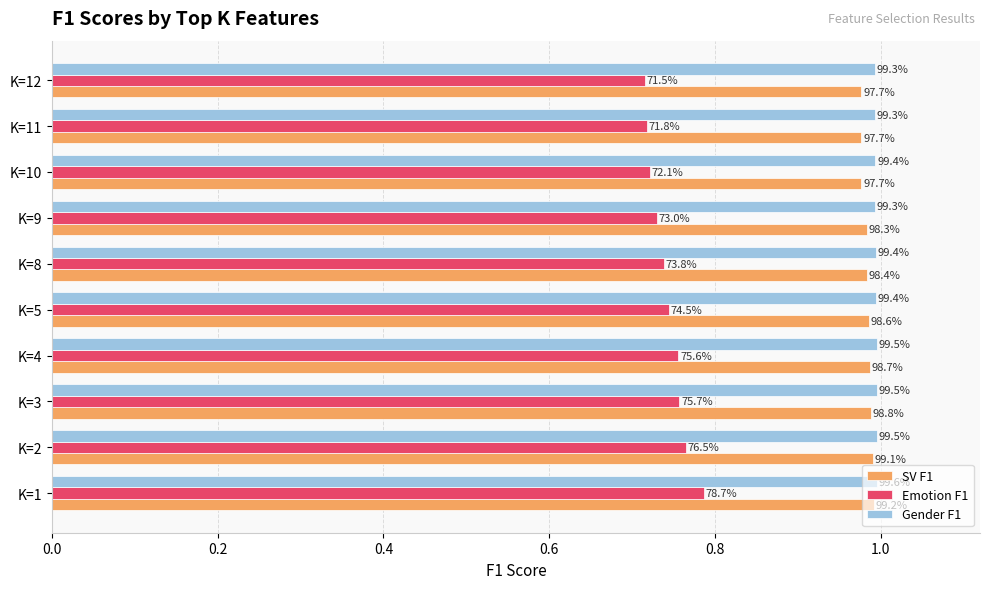

At how many categories does at least one series exceed 0?

10